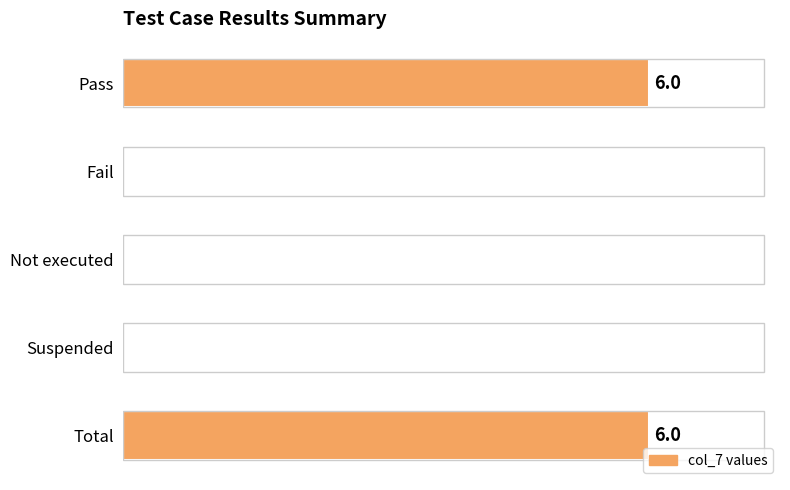

Does the chart contain any negative values?

No